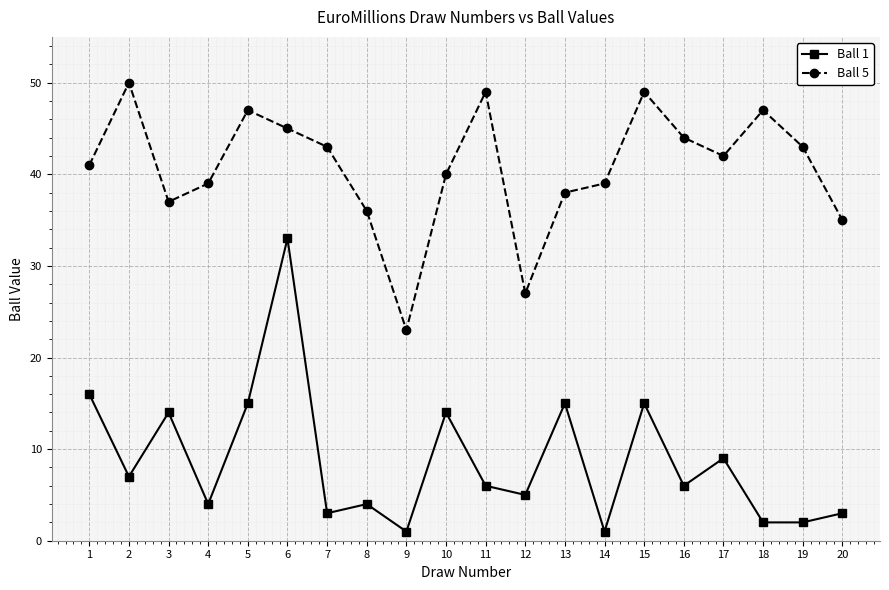

What is the maximum value shown in the chart?

50